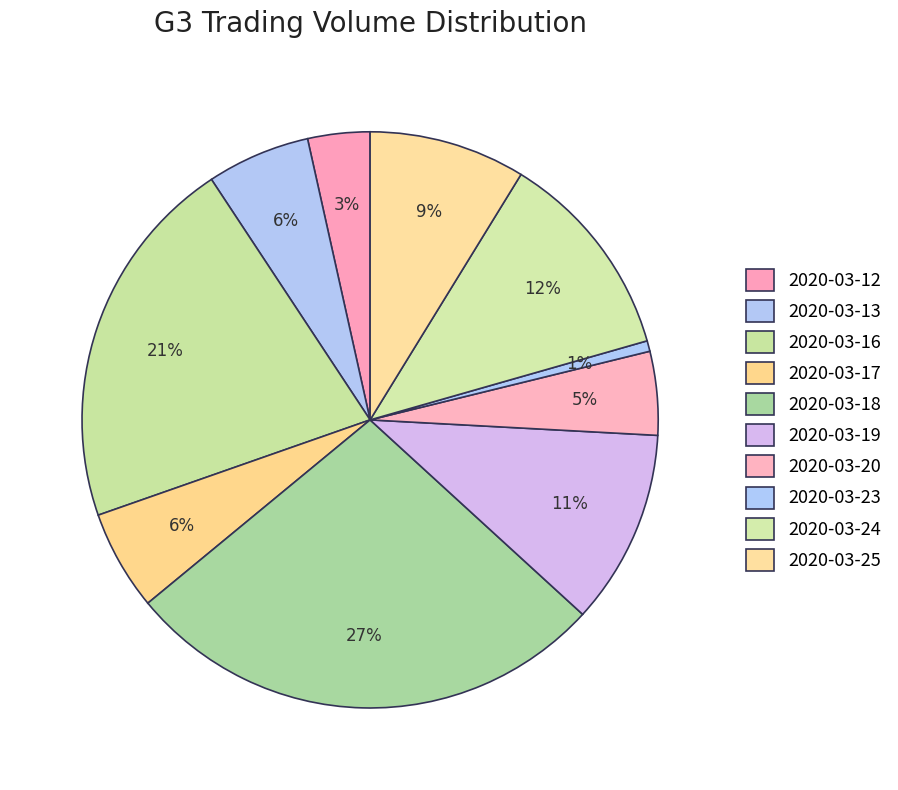

The 2020-03-17 slice represents 6% of the pie. True or false?

True